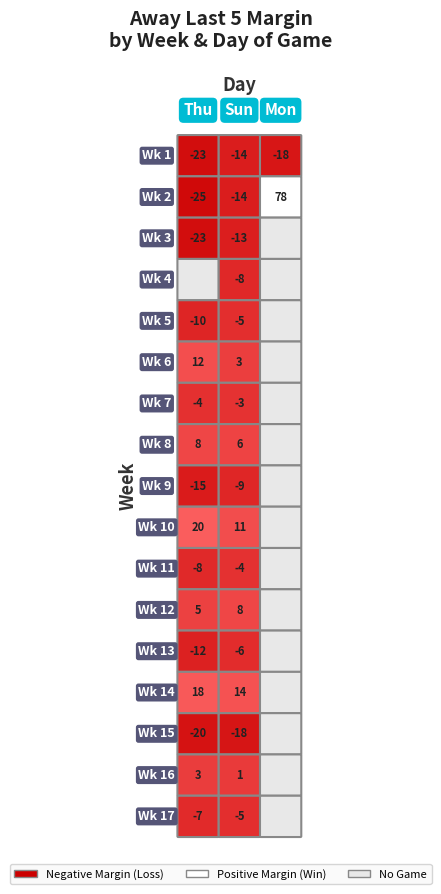

Which has a higher value, Sun or Thu?

Sun